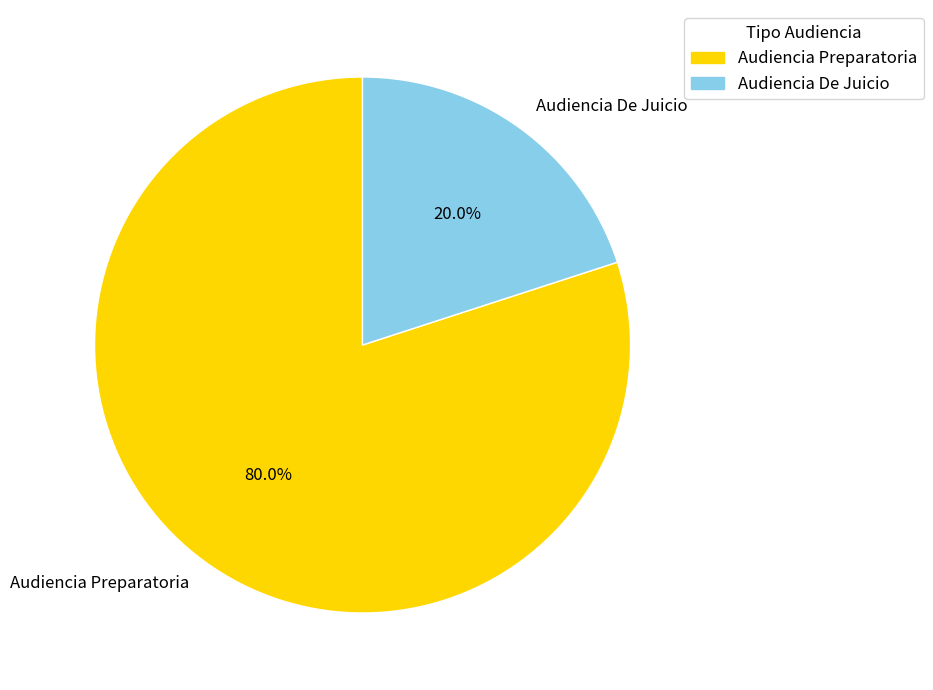

Count the number of slices in the pie.

2